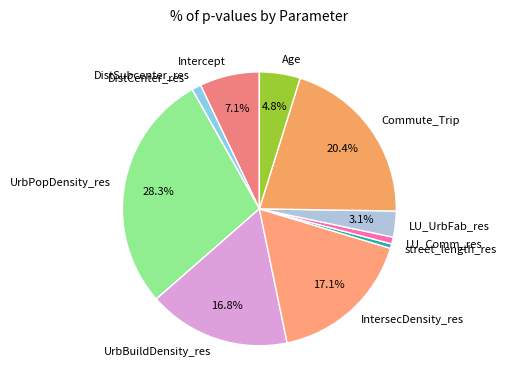

True or false: IntersecDensity_res accounts for 23% of the total.

False